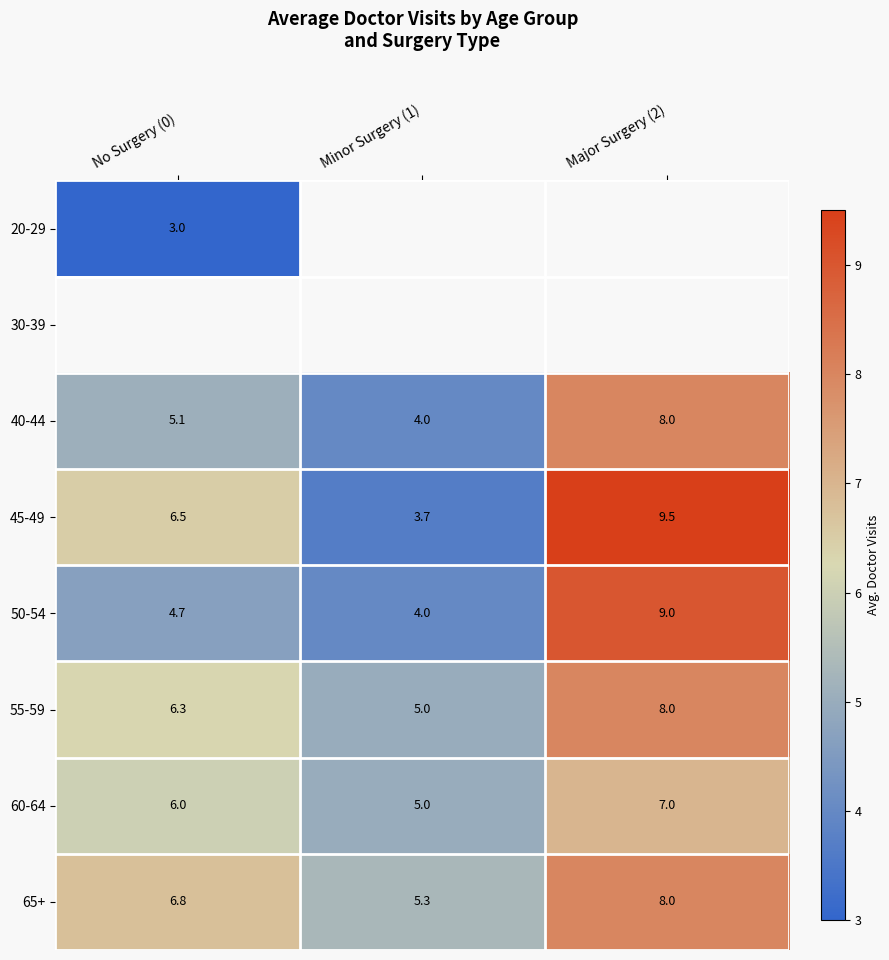

How many distinct data groups are displayed?

8